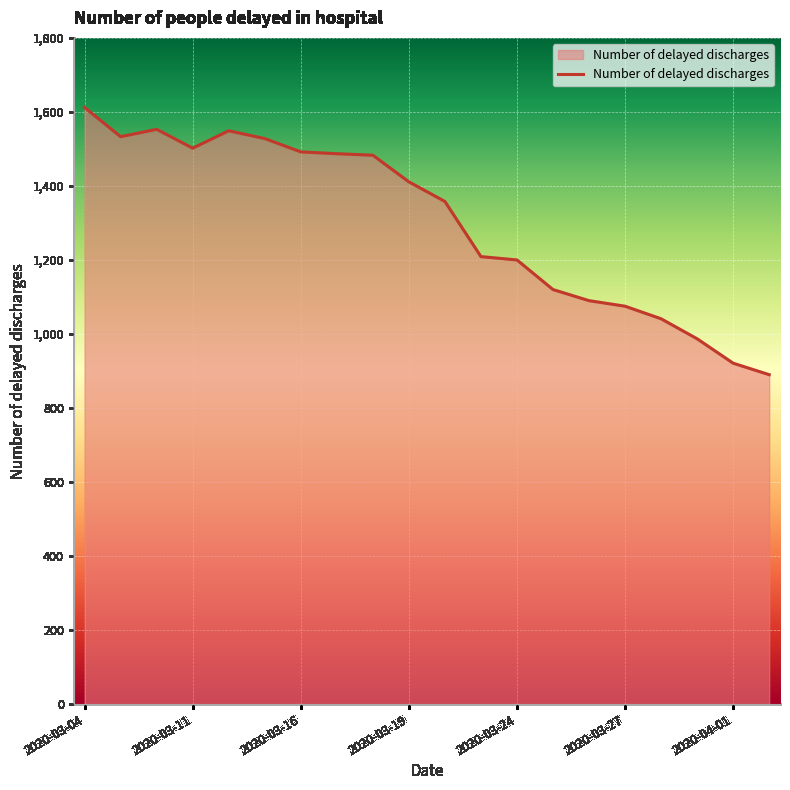

What is the smallest value displayed?

890